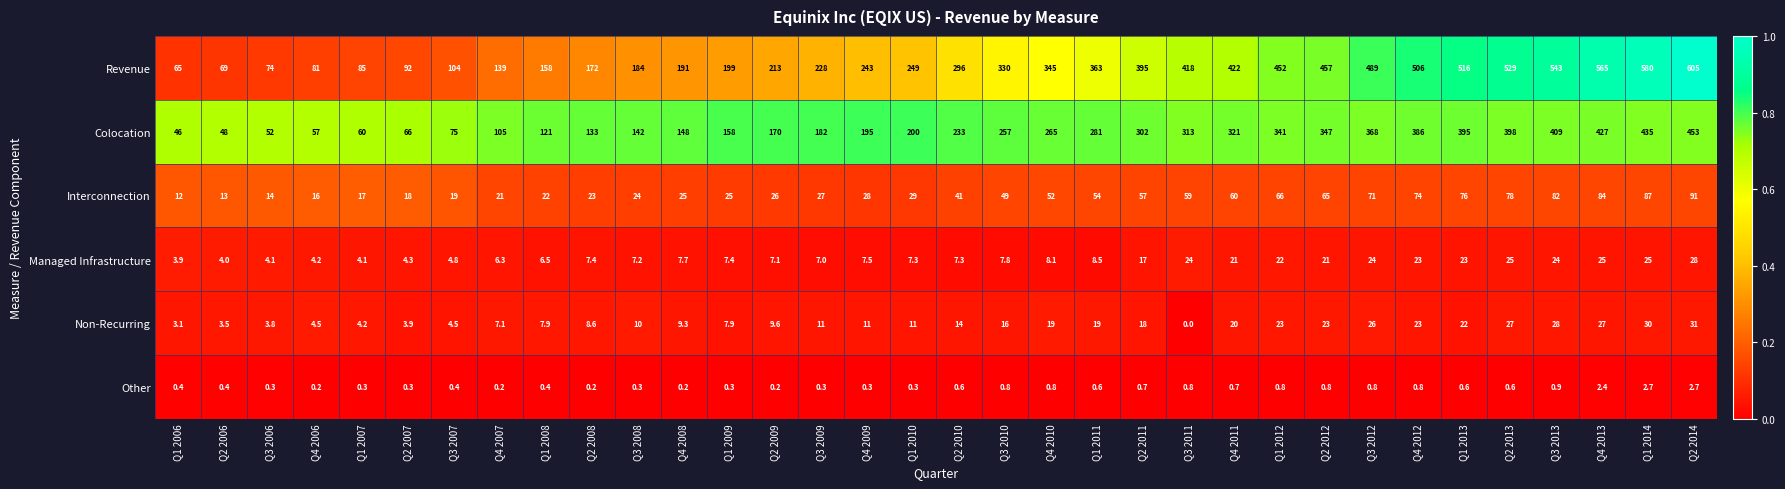

Which series has the largest range (max minus min)?

Revenue